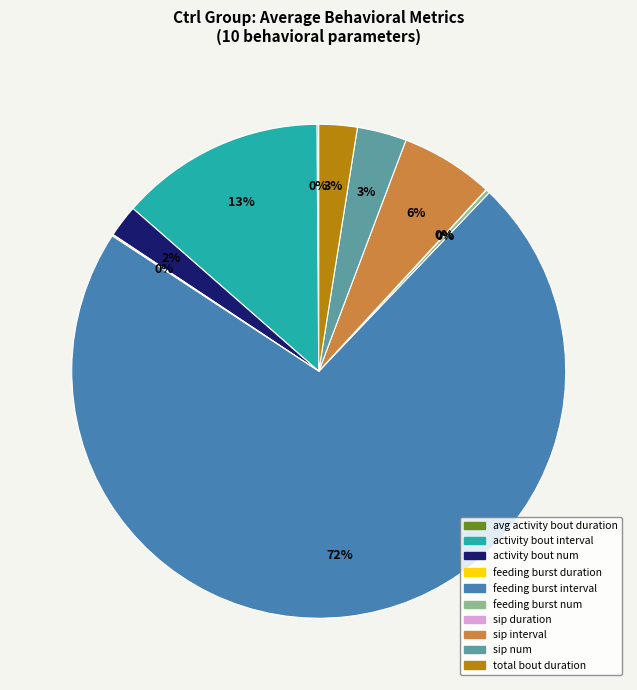

To the nearest percent, what is the difference between the activity bout interval and activity bout num slice percentages?

11%